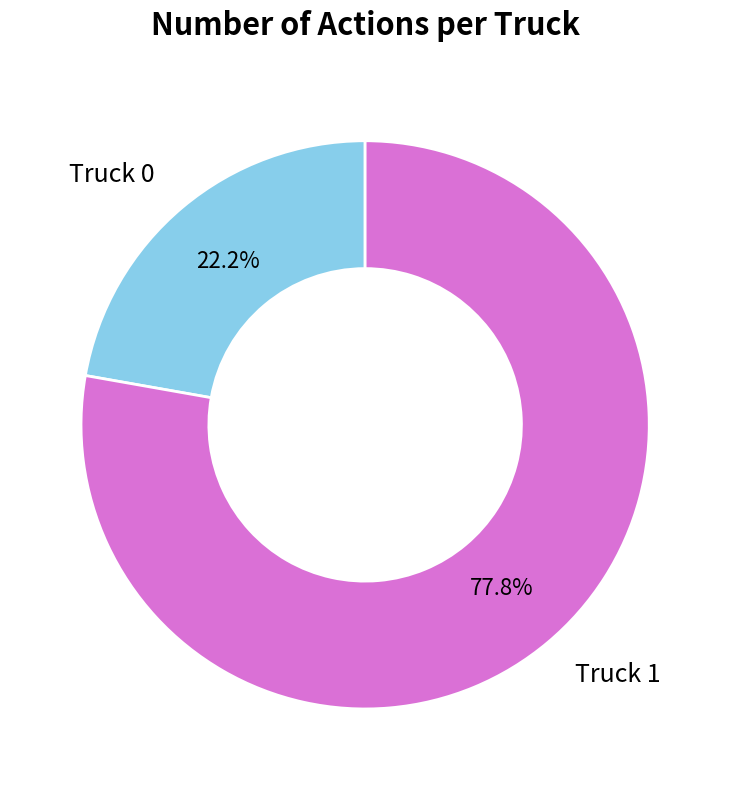

To the nearest percent, what is the difference between the Truck 0 and Truck 1 slice percentages?

56%